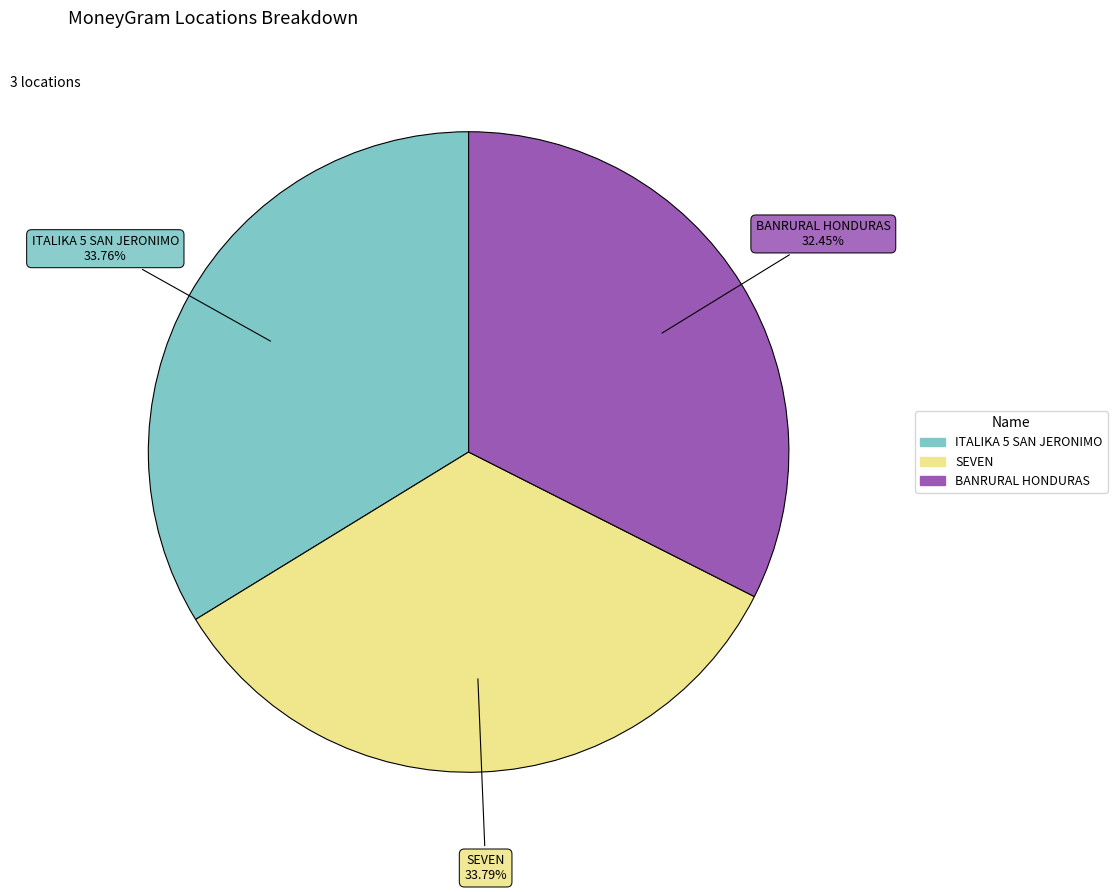

Is there a majority slice in this chart?

No